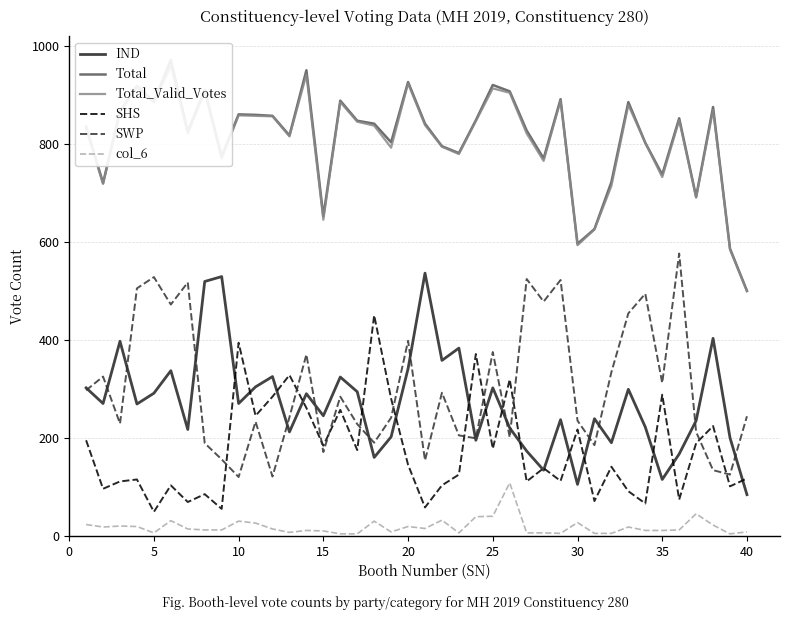

At 11, list the series in order from smallest to largest.

col_6, SWP, SHS, IND, Total_Valid_Votes, Total